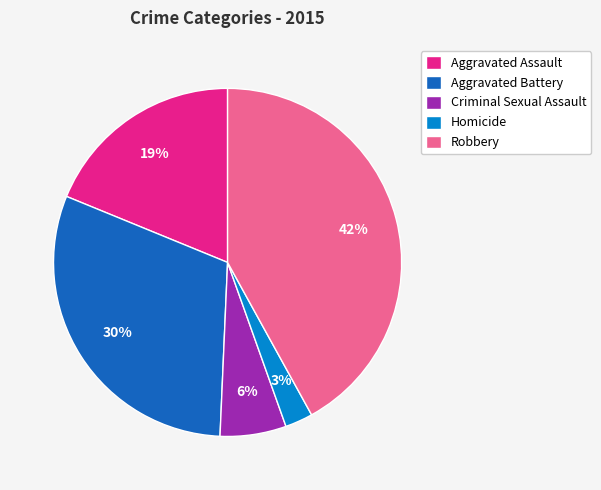

The Criminal Sexual Assault slice represents 6% of the pie. True or false?

True